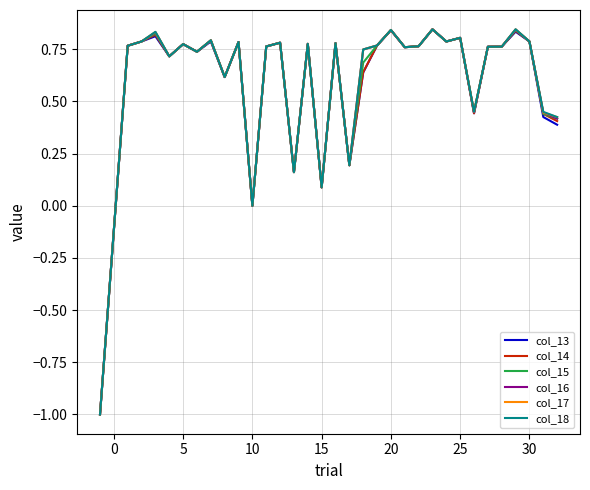

What is the lowest value of the col_16 series?

-1.0